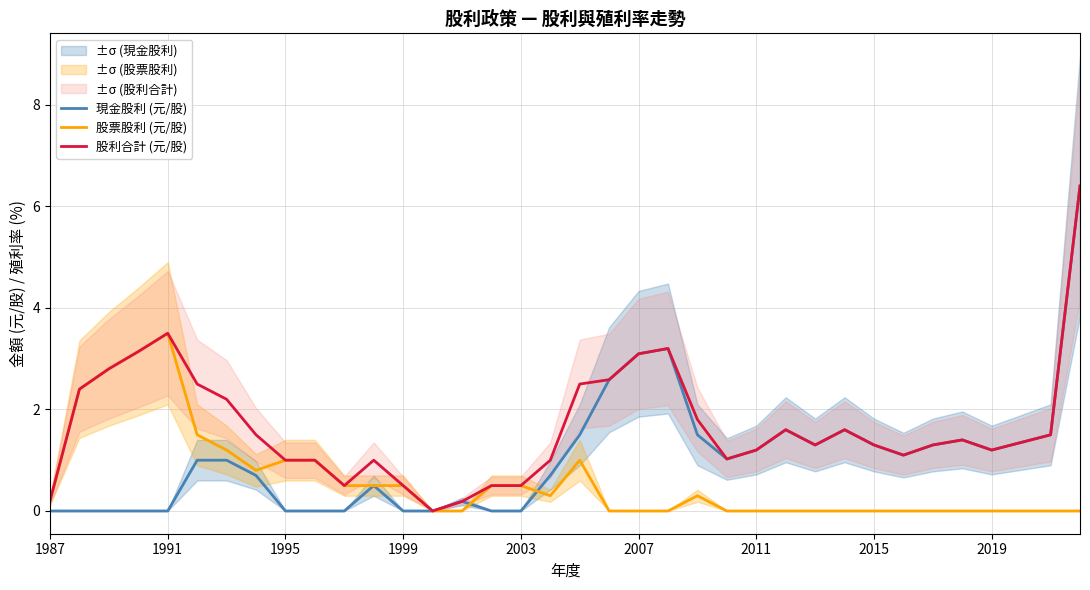

Which series has the largest range (max minus min)?

現金股利 (元/股)